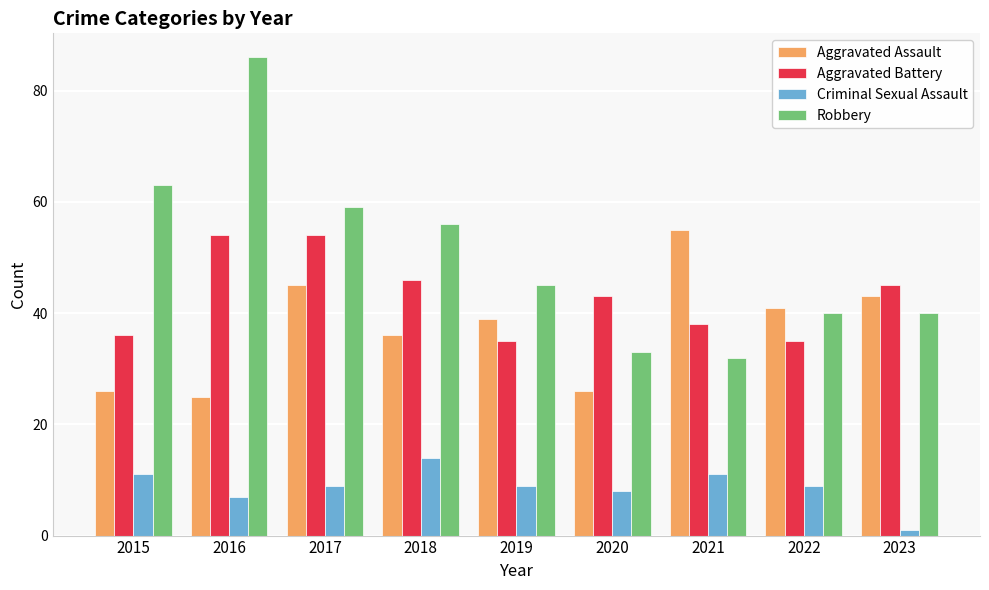

Is it true that Aggravated Assault equals 7 at 2020?

False